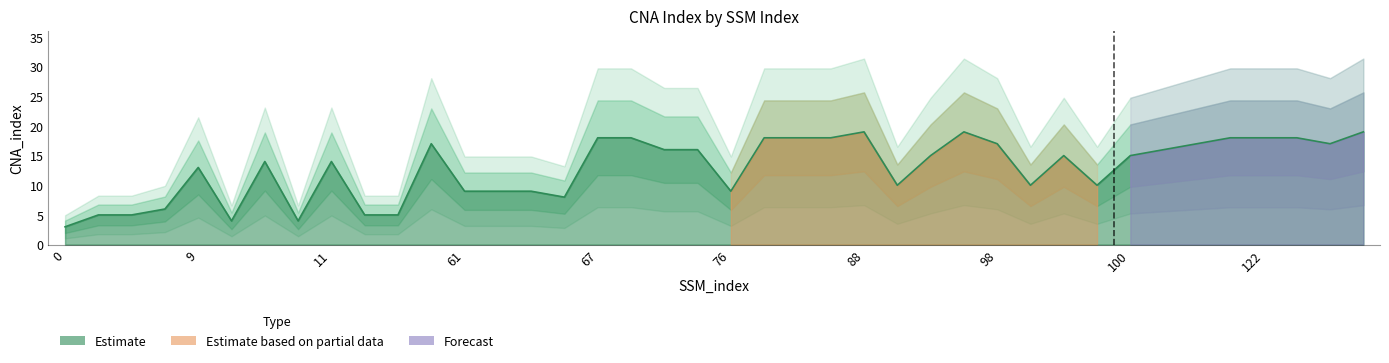

What is the value of the 12th point from the left?

17